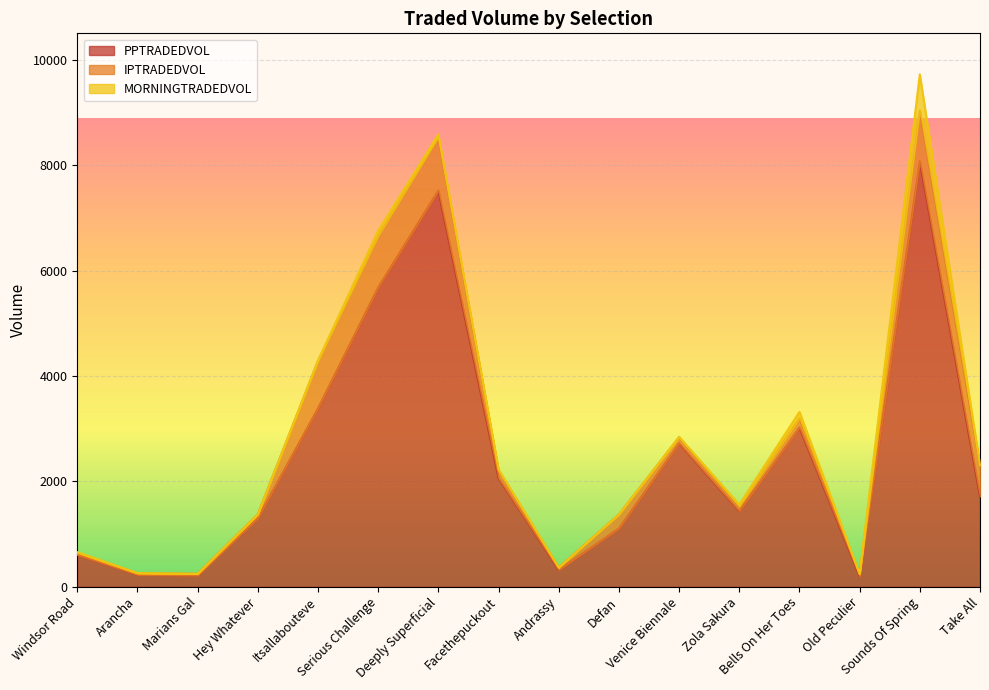

Count the number of data series in this chart.

3